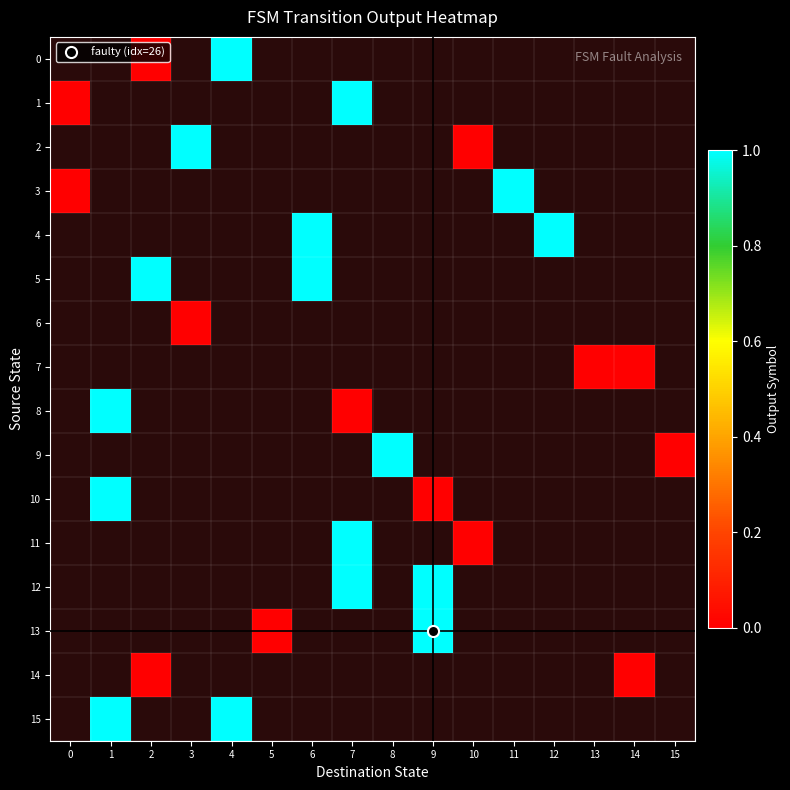

Which series has the largest range (max minus min)?

1